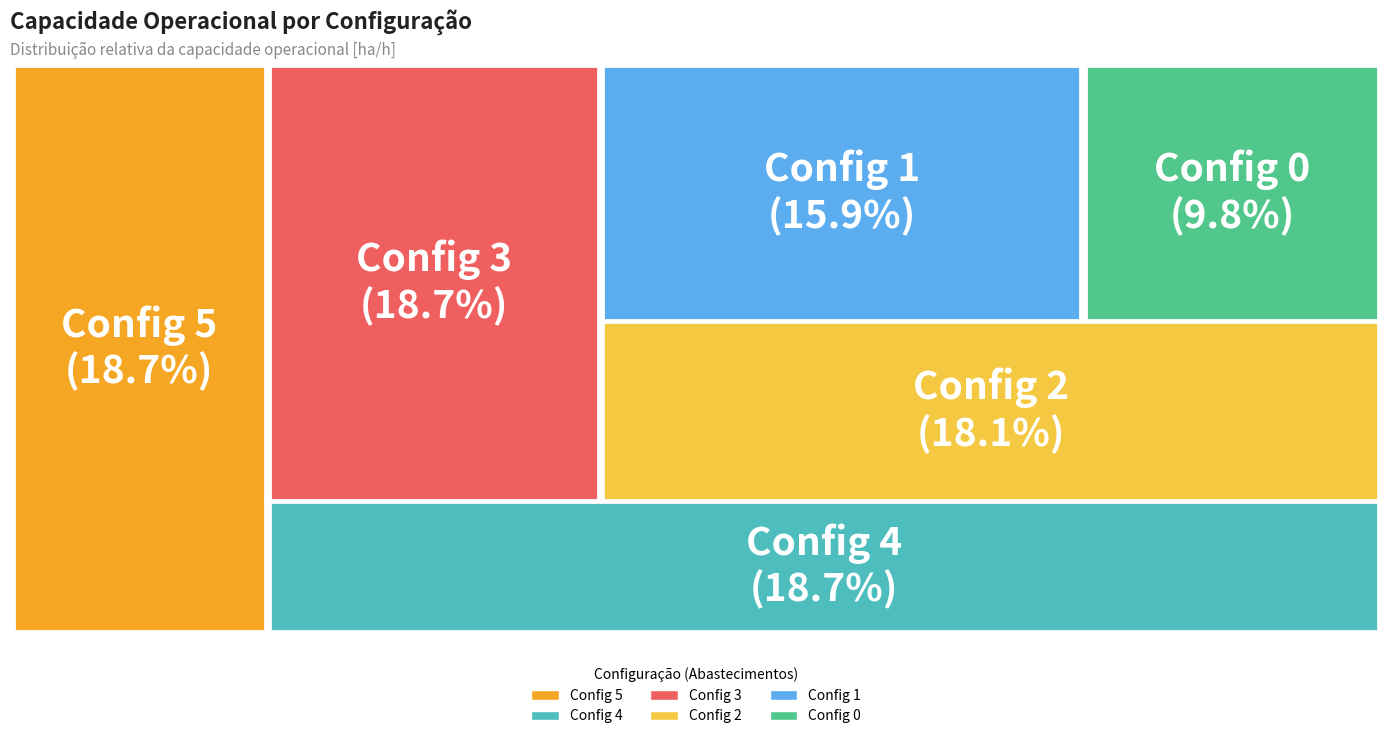

Combined, what portion of the pie is 3 and 4?

37.4%